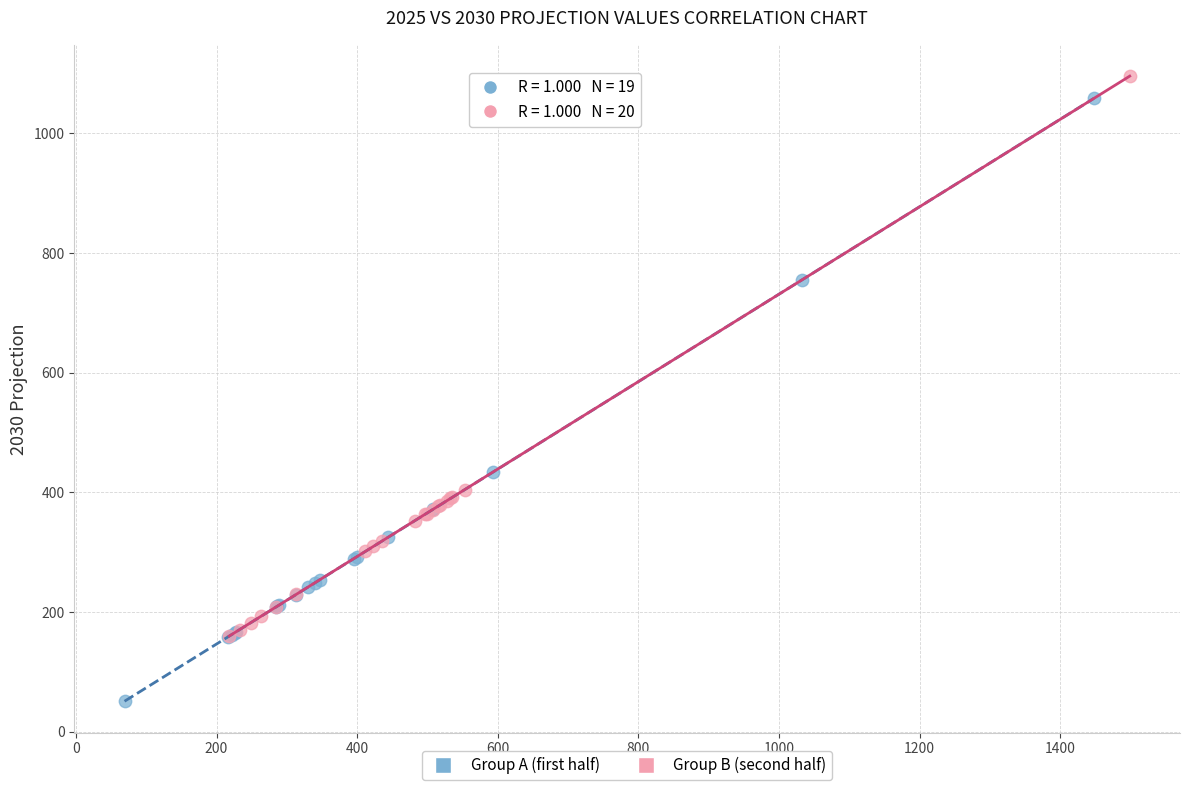

What are all the series names shown in the legend?

Group A (first half), Group B (second half)